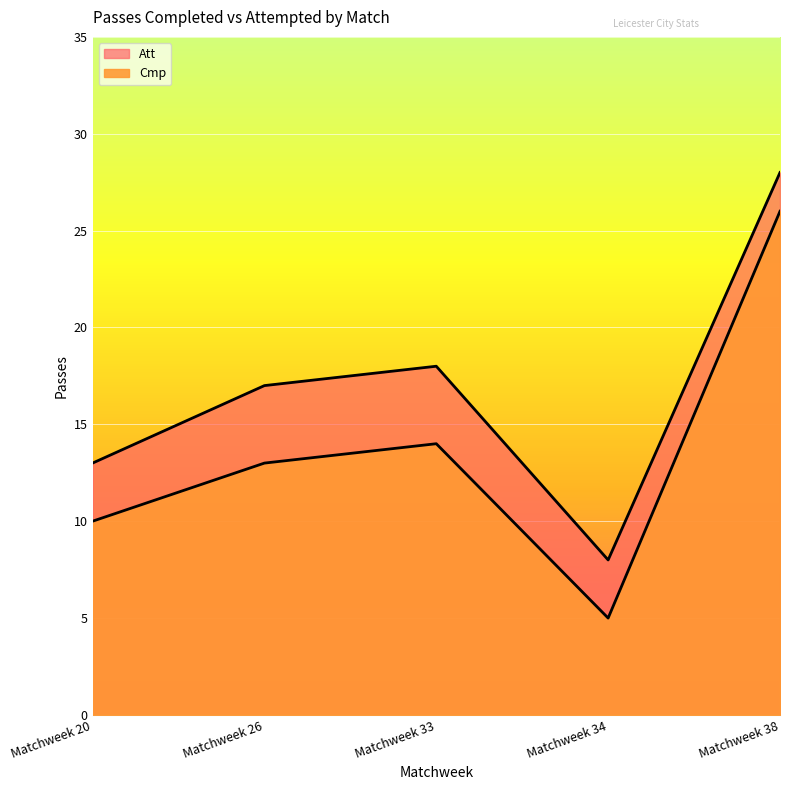

In Att, how many points are lower than both neighbors (excluding endpoints)?

1